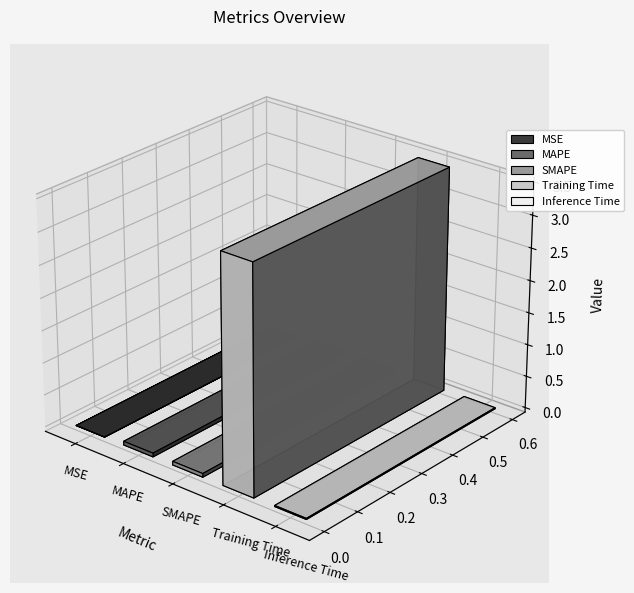

Reading left to right, transcribe all the data shown in this chart.

MSE=0.0	MAPE=0.1	SMAPE=0.1	Training Time=3.5	Inference Time=0.0